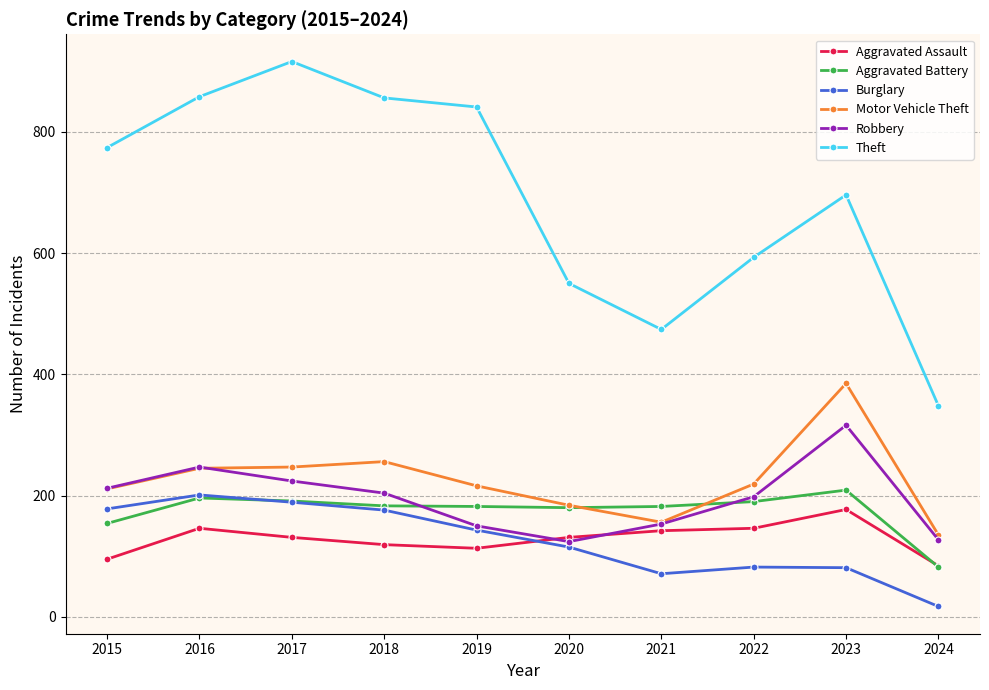

True or false: Aggravated Assault has a value of 179 at 2020.

False